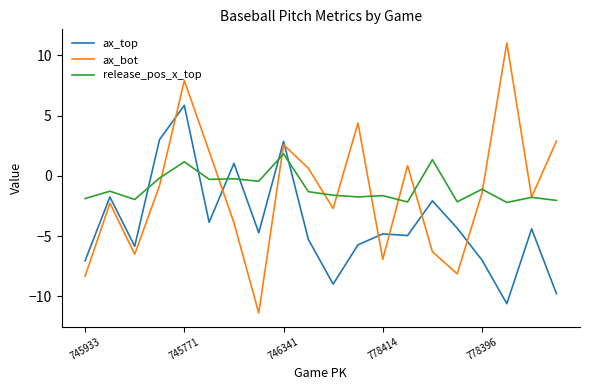

Rank the series by their maximum value, from lowest to highest.

release_pos_x_top, ax_top, ax_bot